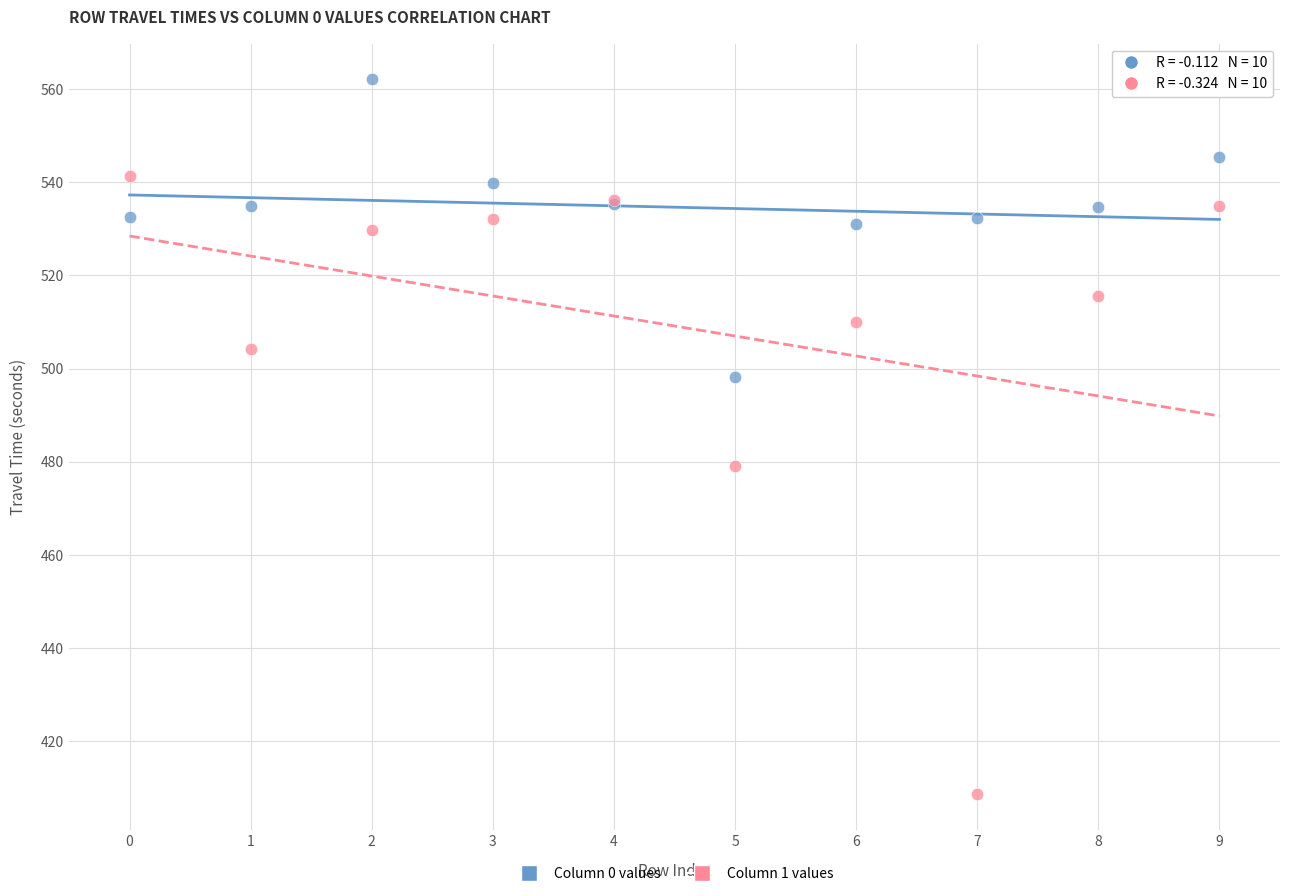

Which series contains the lowest Y value?

Column 1 values